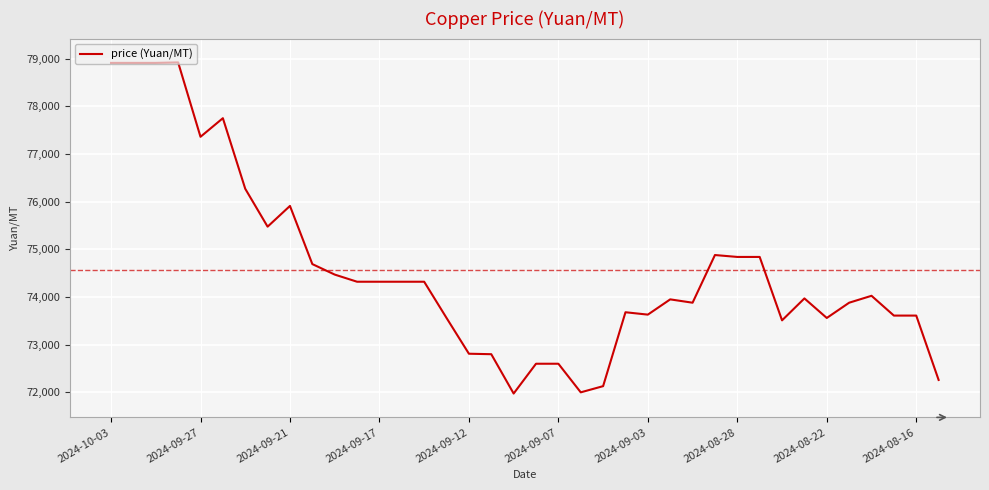

What is the difference between the maximum and minimum values?

6945